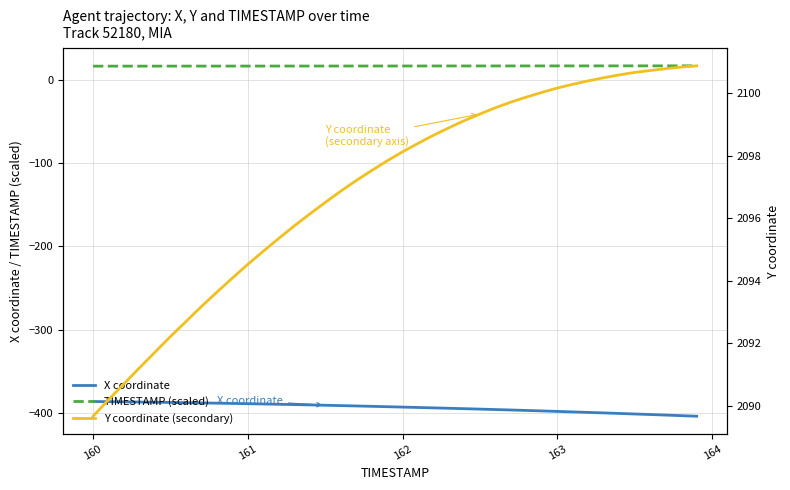

True or false: TIMESTAMP (scaled) and X coordinate intersect in this chart.

False